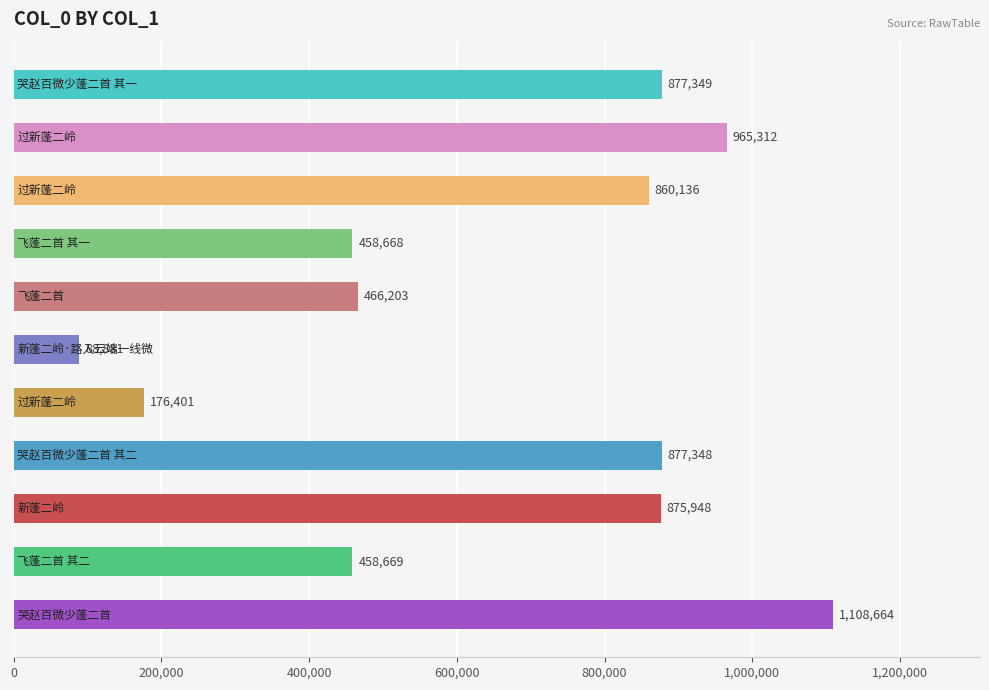

What is the greatest value displayed?

1108664